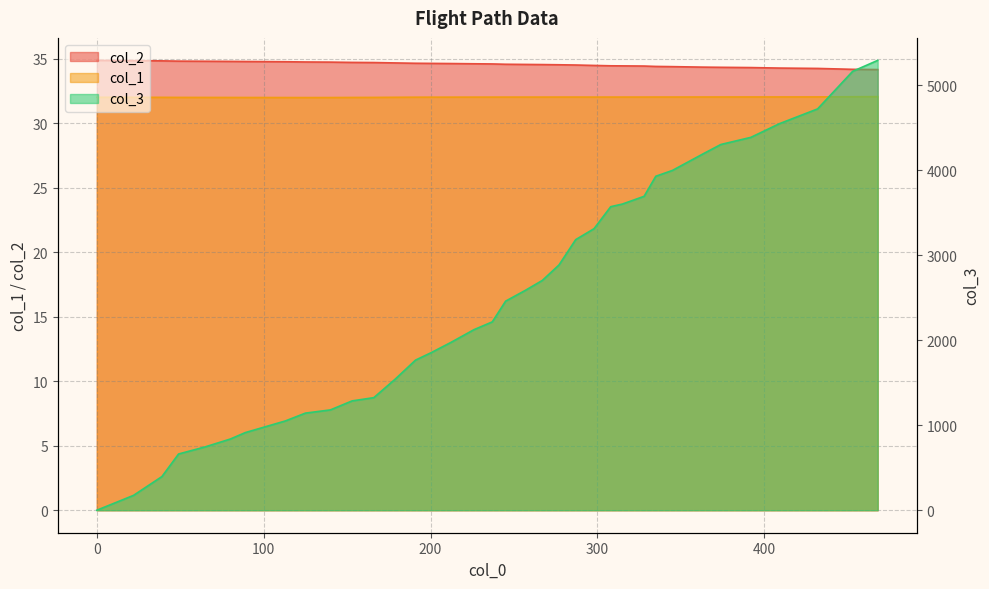

The col_3 series shows 1546.0 at 179. True or false?

True